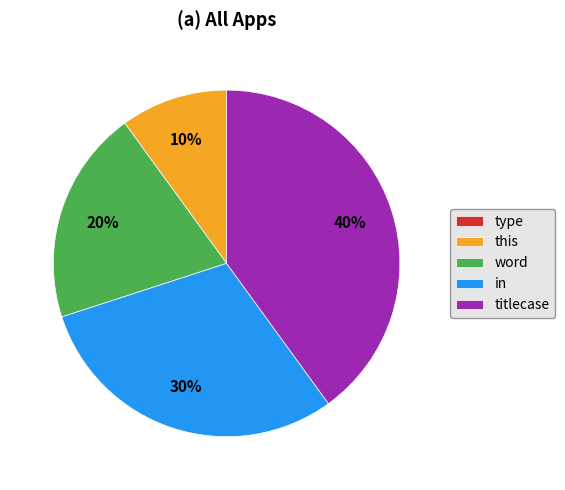

To the nearest percent, what is the difference between the titlecase and word slice percentages?

20%